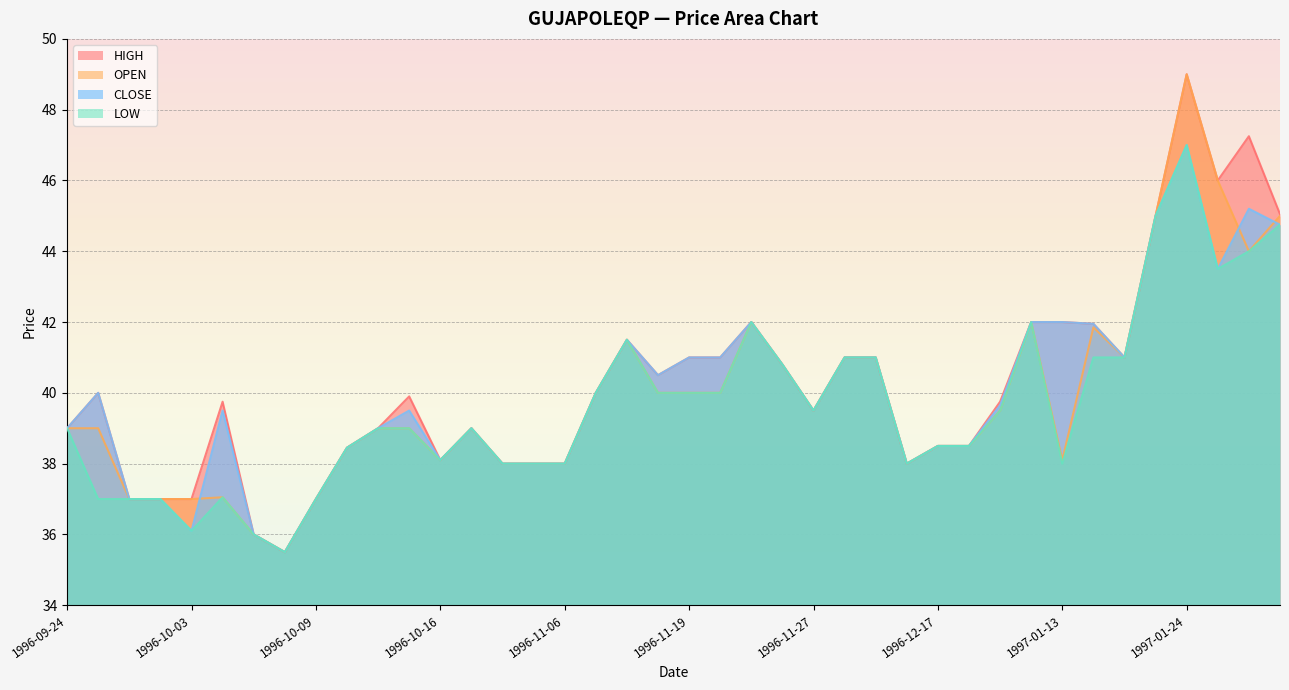

Which series changed the most between 1996-10-15 and 1997-01-22?

OPEN